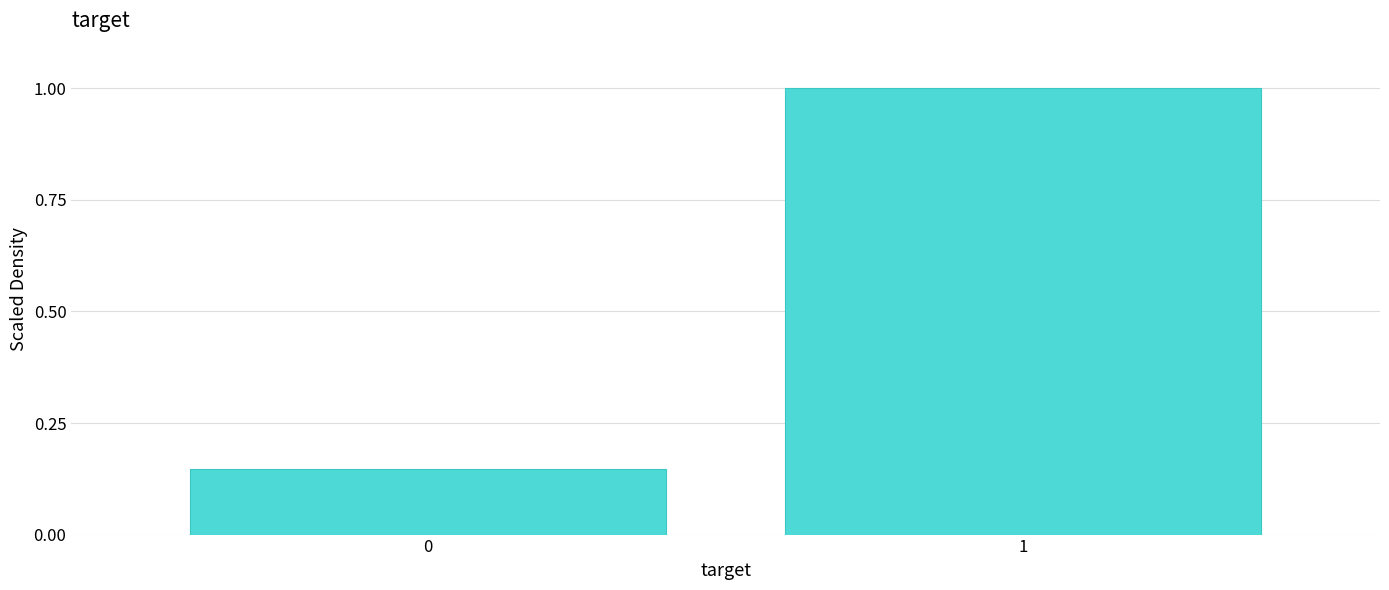

Rank the categories by value from lowest to highest.

0, 1